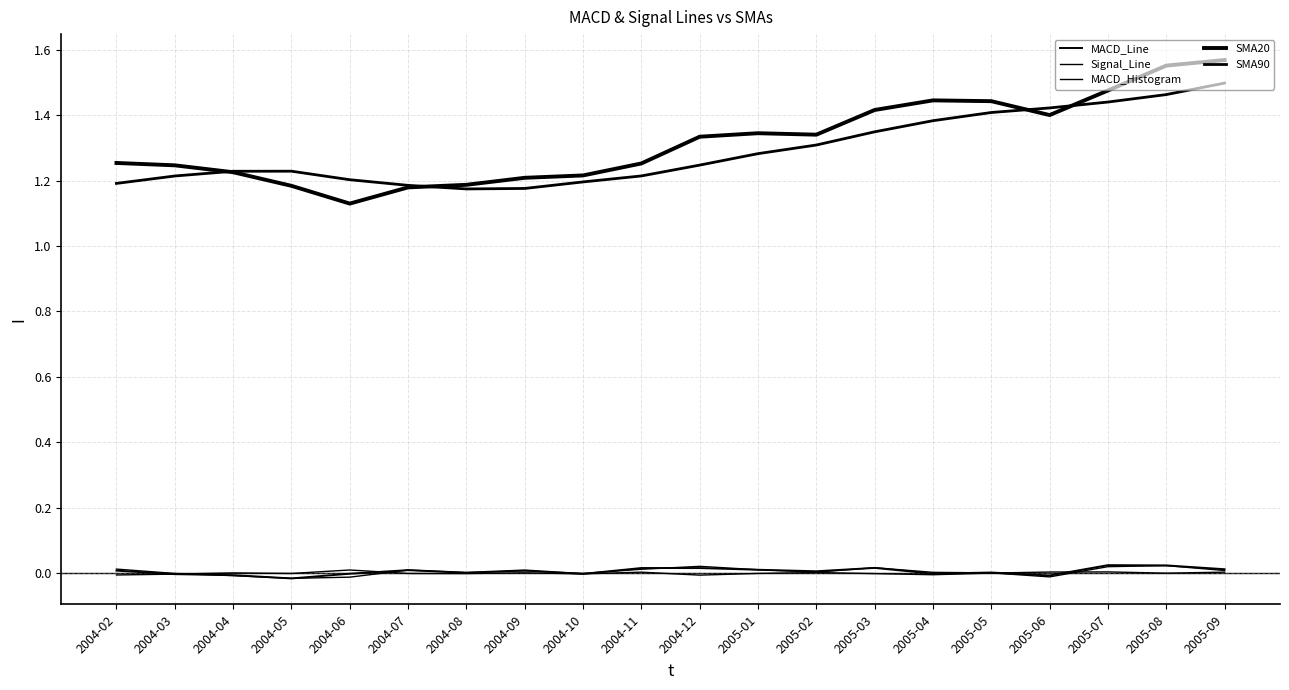

How many lines are shown in the chart?

5